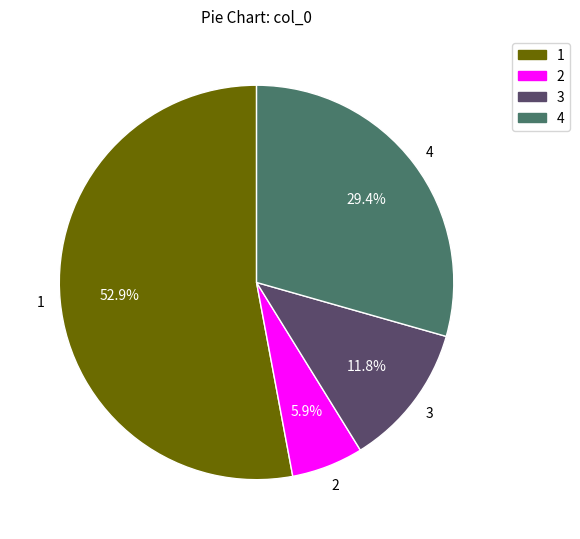

What is the ratio of the value at 4 to the value at 1?

0.6